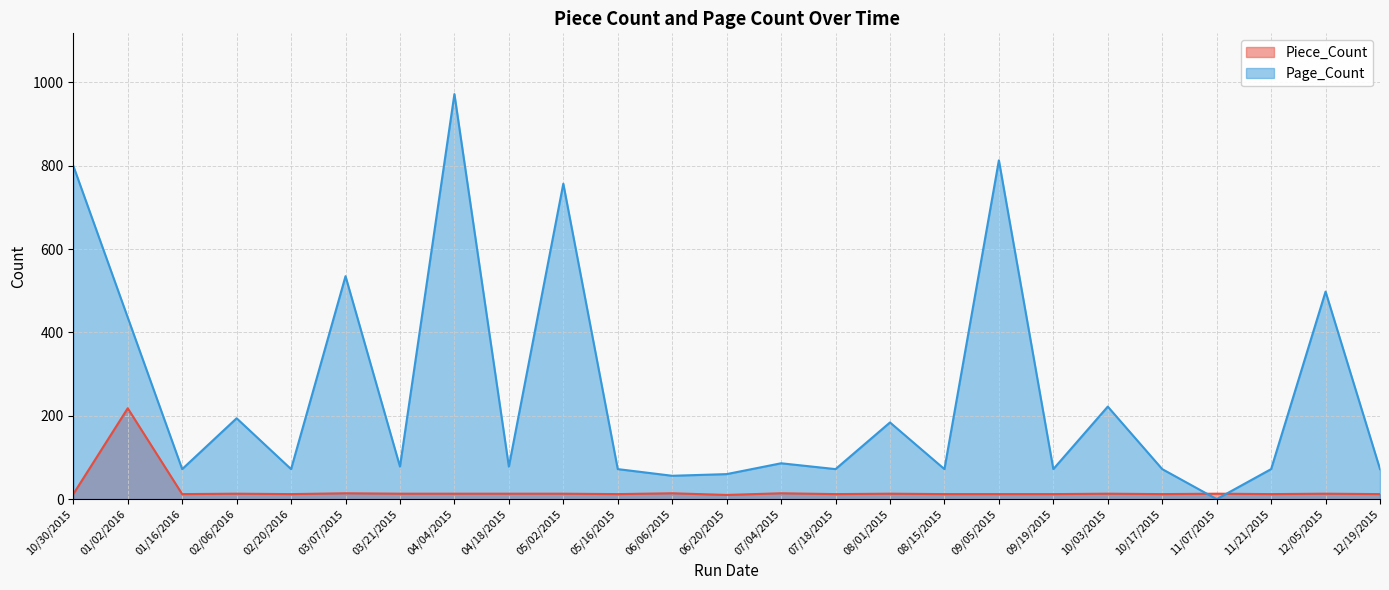

How many data points does each series have?

25